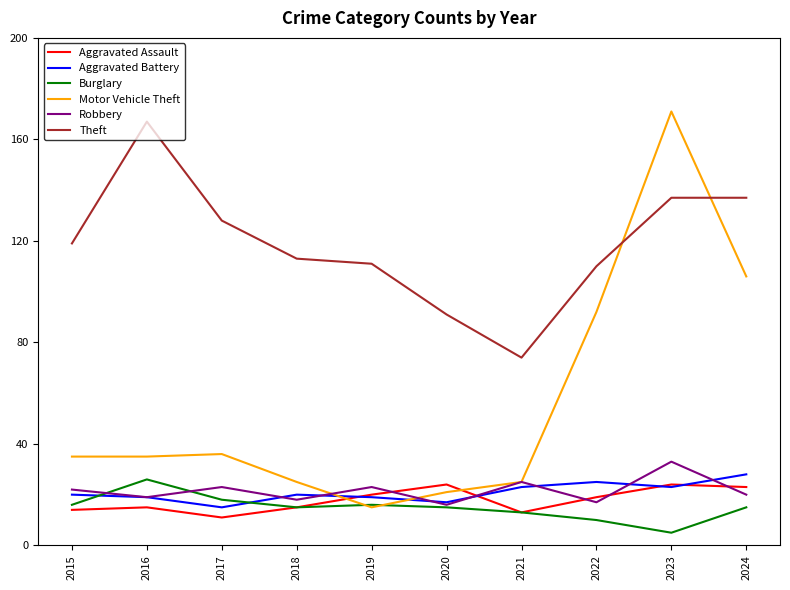

True or false: Robbery and Theft cross at least once.

False